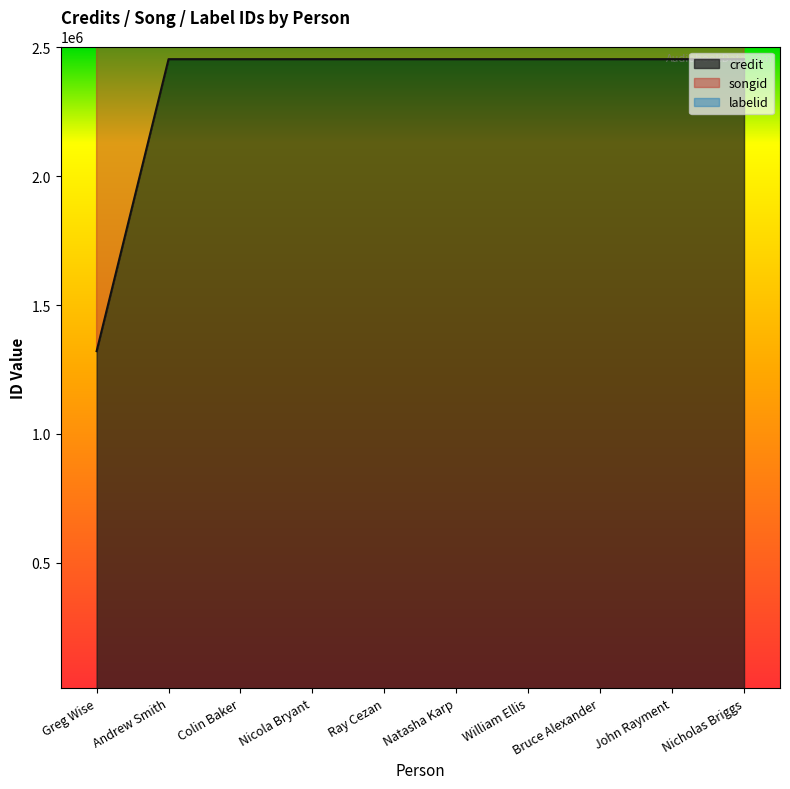

Which series has the widest spread of values?

songid